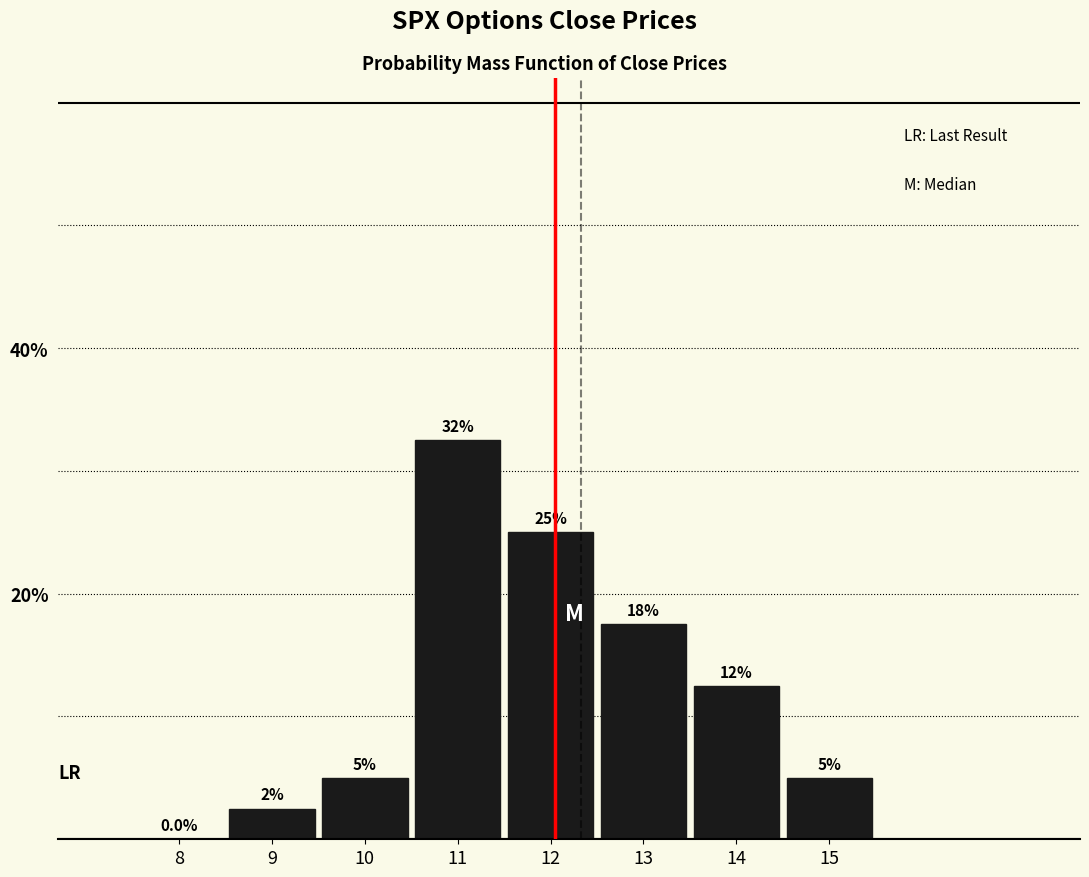

Reading left to right, extract all data points from this chart.

8=0.0	9=2.5	10=5.0	11=32.5	12=25.0	13=17.5	14=12.5	15=5.0